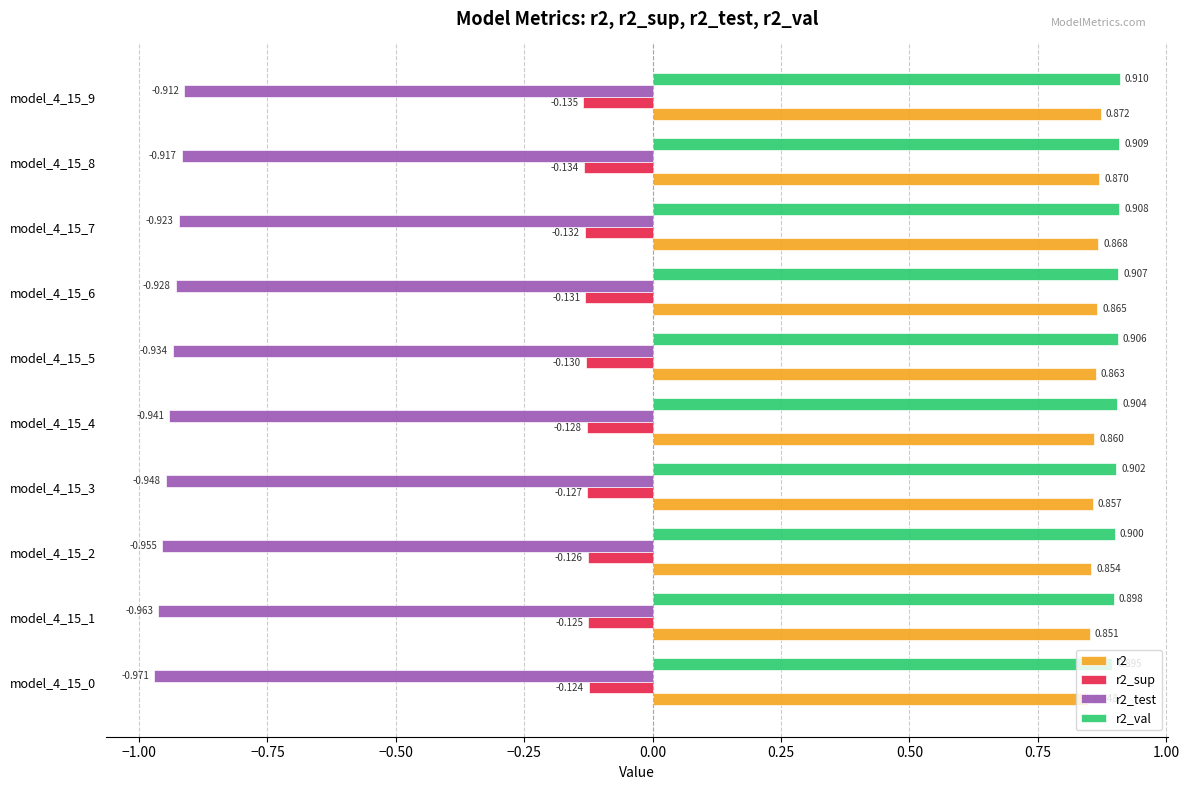

What are all the series names shown in the legend?

r2, r2_sup, r2_test, r2_val